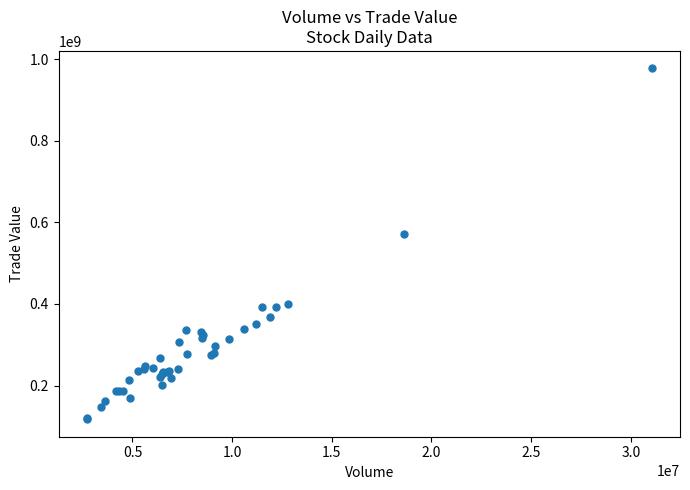

What Y value in the scatter plot is closest to 547383444?

571486313.6